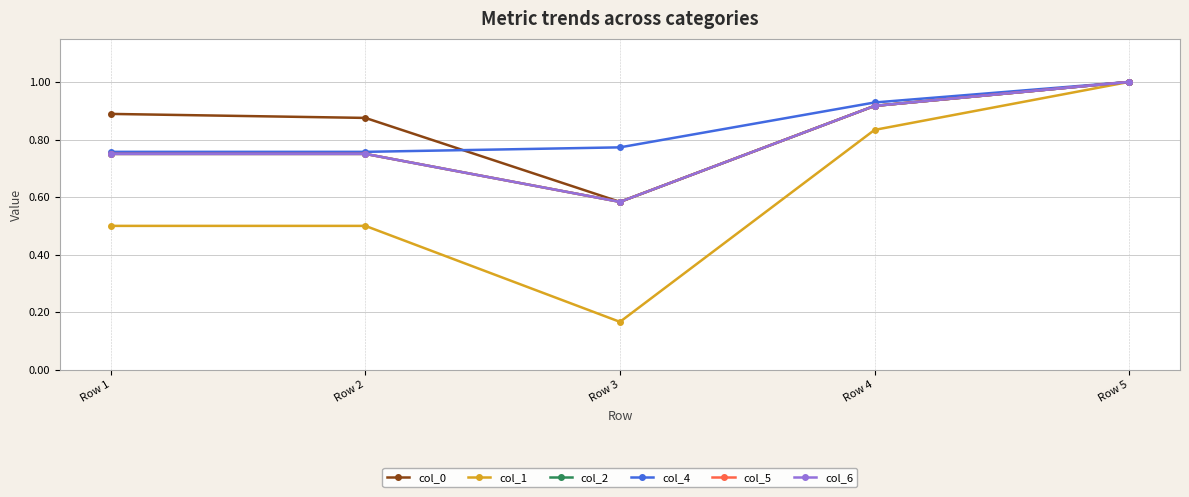

What is the maximum value shown in the chart?

1.0